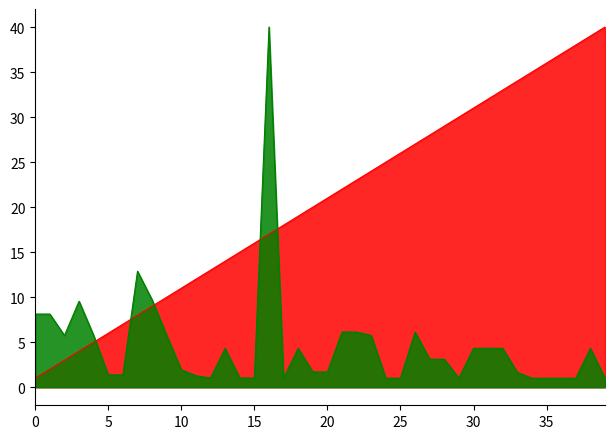

True or false: Inversión(MMU$) and No cross at least once.

True